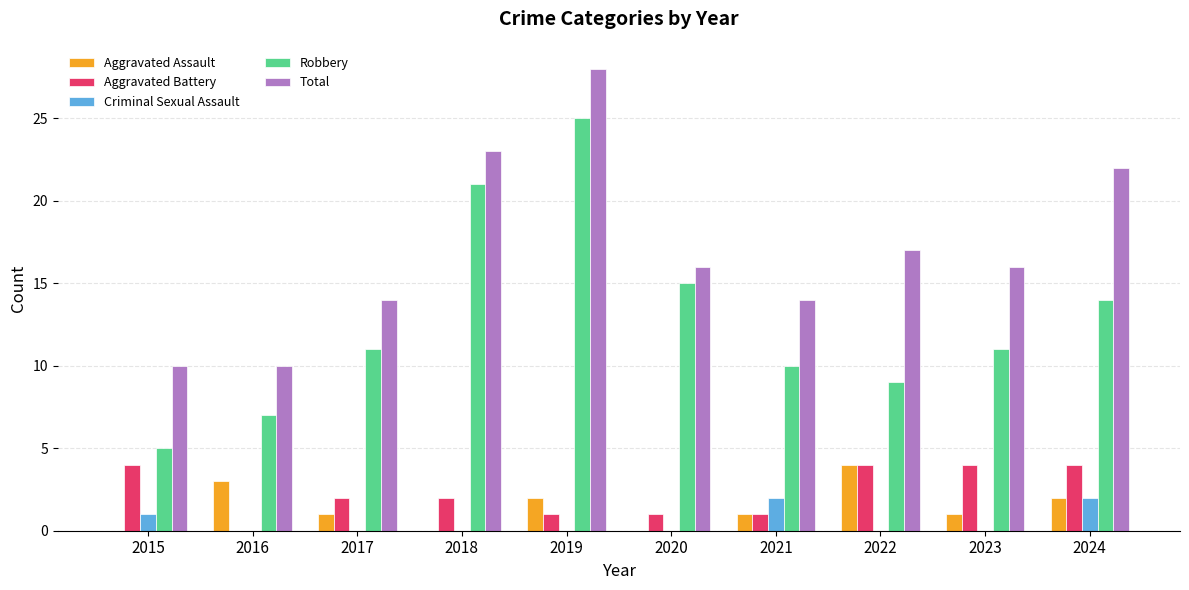

Reading left to right, list all the values displayed in this chart.

Aggravated Assault: 2015=0	2016=3	2017=1	2018=0	2019=2	2020=0	2021=1	2022=4	2023=1	2024=2
Aggravated Battery: 2015=4	2016=0	2017=2	2018=2	2019=1	2020=1	2021=1	2022=4	2023=4	2024=4
Criminal Sexual Assault: 2015=1	2016=0	2017=0	2018=0	2019=0	2020=0	2021=2	2022=0	2023=0	2024=2
Robbery: 2015=5	2016=7	2017=11	2018=21	2019=25	2020=15	2021=10	2022=9	2023=11	2024=14
Total: 2015=10	2016=10	2017=14	2018=23	2019=28	2020=16	2021=14	2022=17	2023=16	2024=22